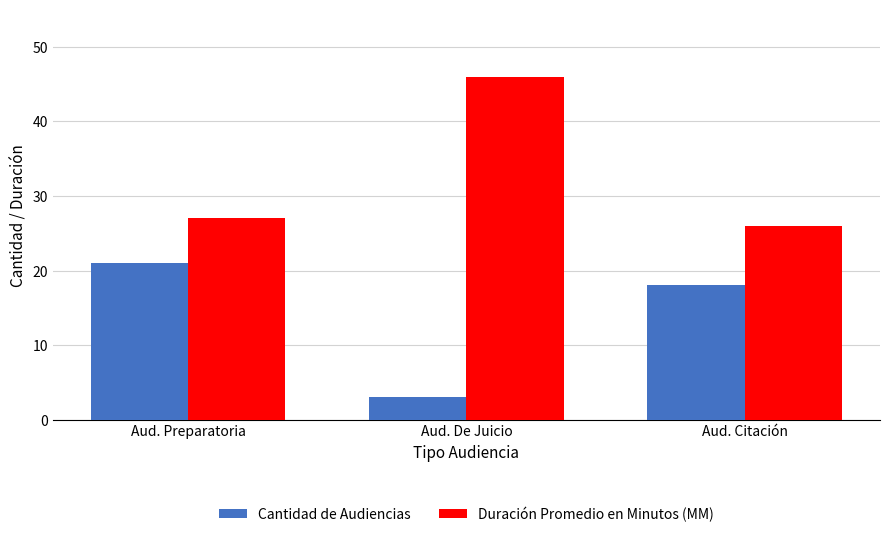

Reading left to right, transcribe all the data shown in this chart.

Cantidad de Audiencias: 21	3	18
Duración Promedio en Minutos (MM): 27	46	26